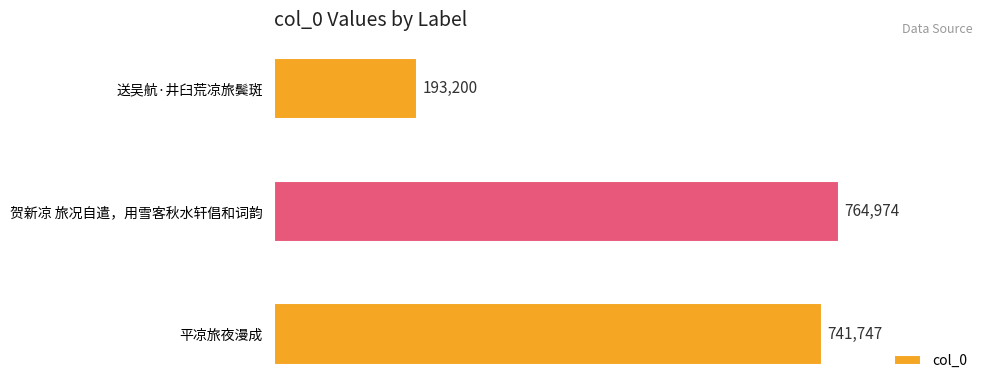

Between 贺新凉 旅况自遣，用雪客秋水轩倡和词韵 and 送吴航·井臼荒凉旅鬓斑, which is larger?

贺新凉 旅况自遣，用雪客秋水轩倡和词韵